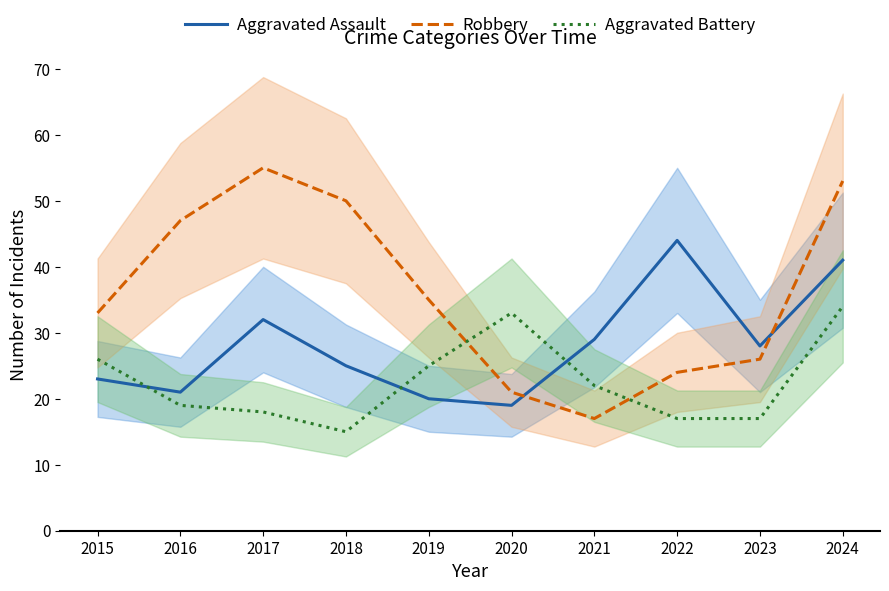

What is the value of the Aggravated Assault point at the 10th from the left?

41